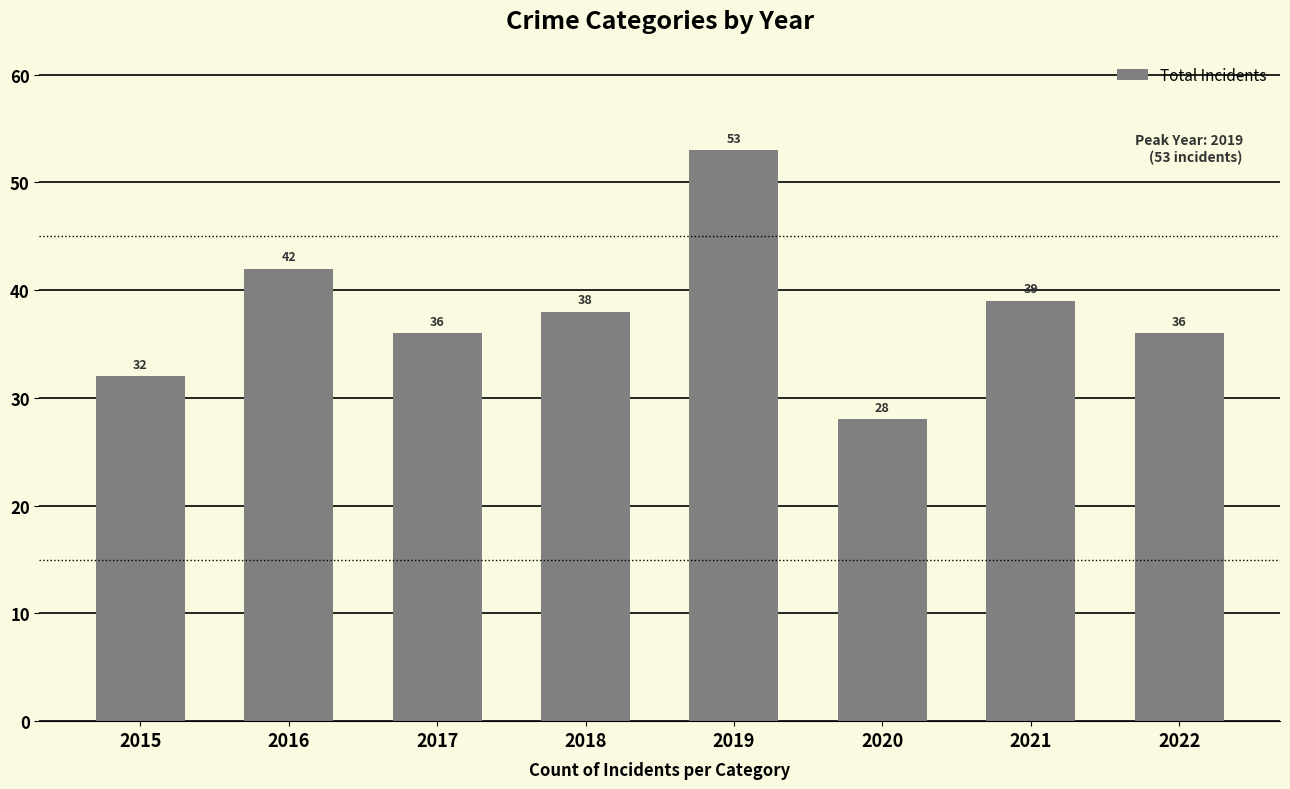

The value of Total at 2017 is 57. True or false?

False